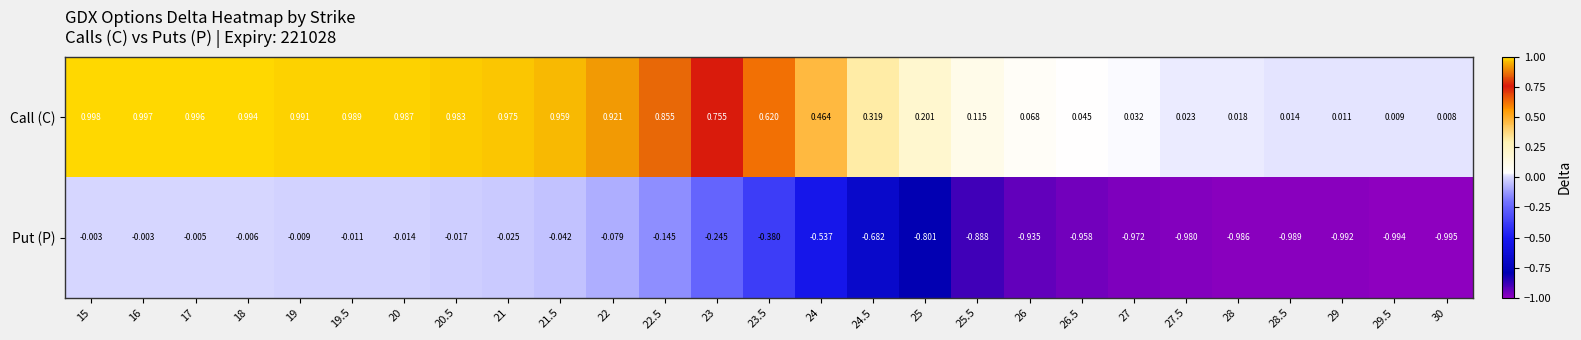

Which series has the largest total across all categories?

Call (C)